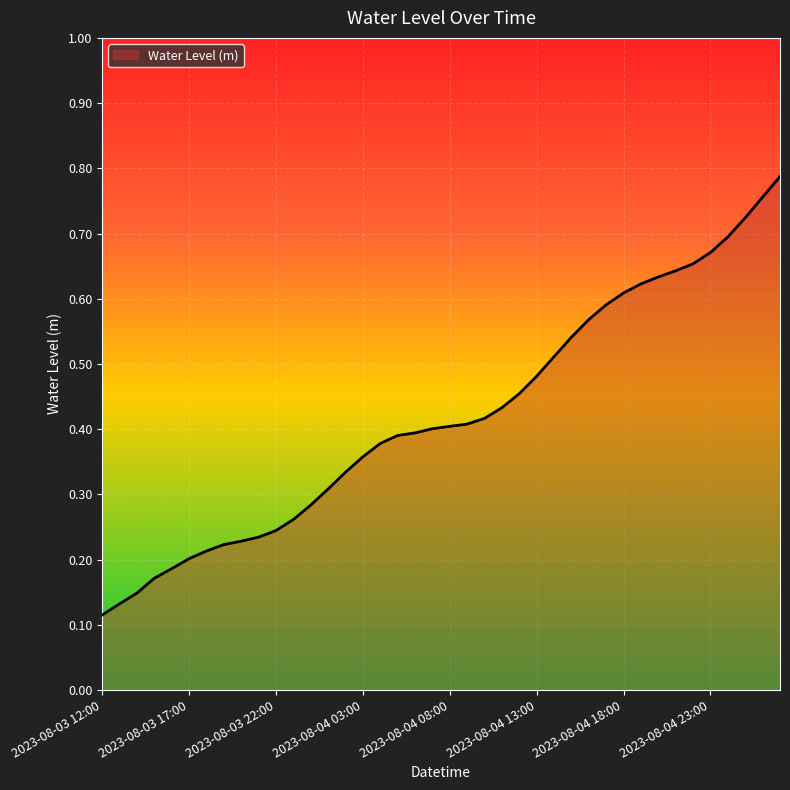

What is the difference between the second highest and second lowest values?

0.6